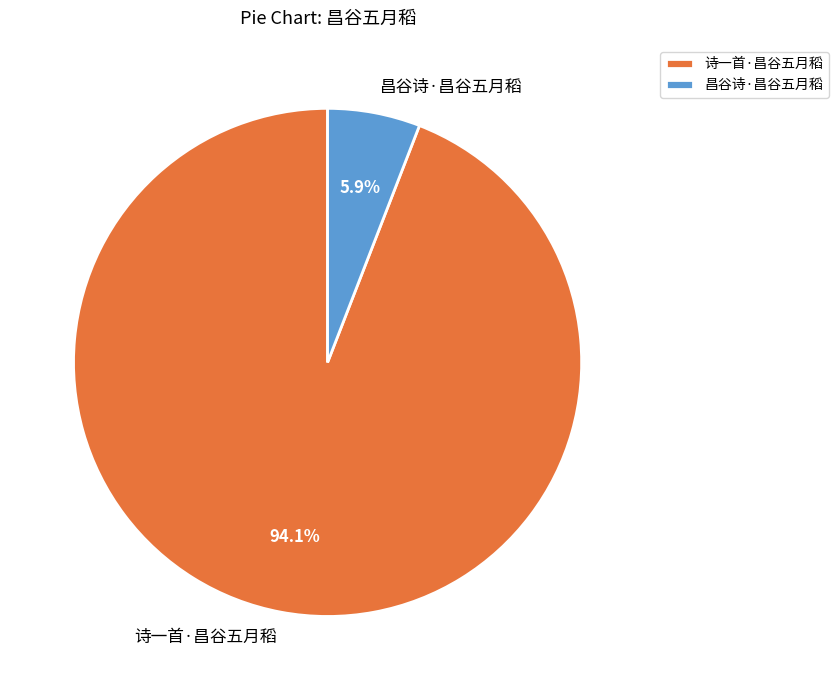

Is the sum of 昌谷诗·昌谷五月稻 and 诗一首·昌谷五月稻 greater than half?

Yes